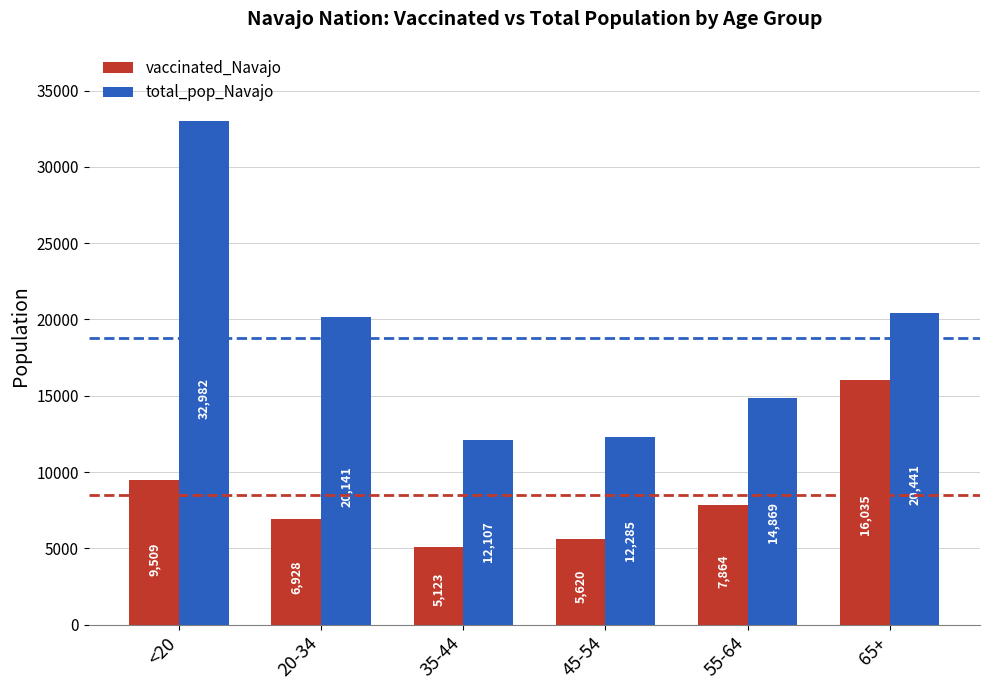

How many groups of bars are there?

6